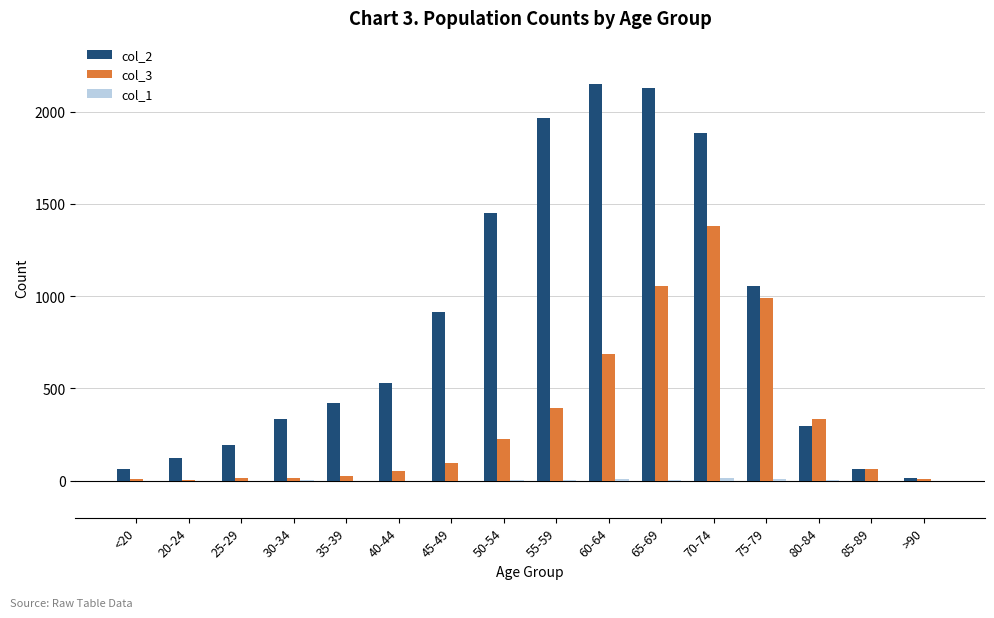

Which series changed the most between 40-44 and 65-69?

col_2